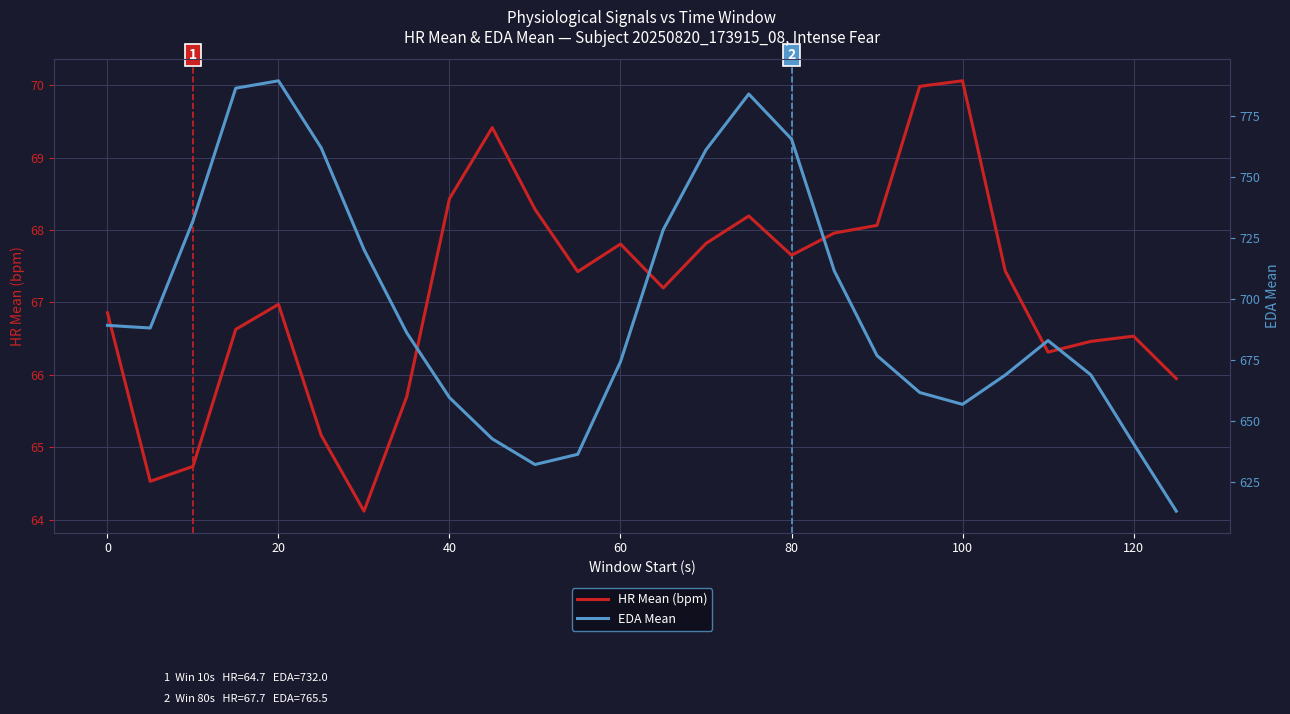

The value of HR Mean (bpm) at 120 is 45.5. True or false?

False